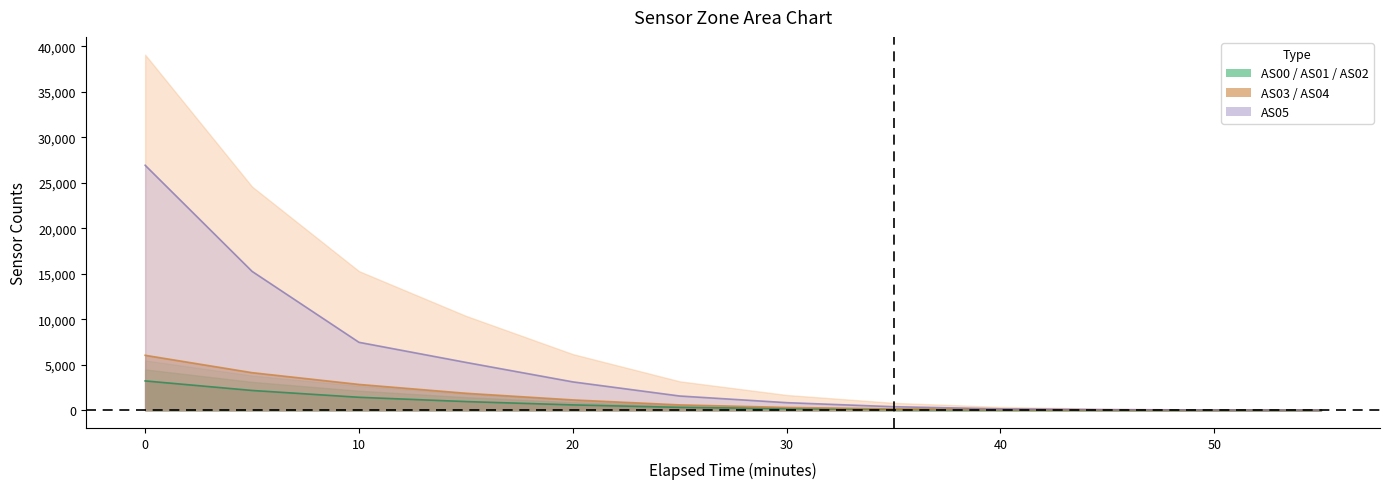

The AS00 series shows 1714 at 0. True or false?

False